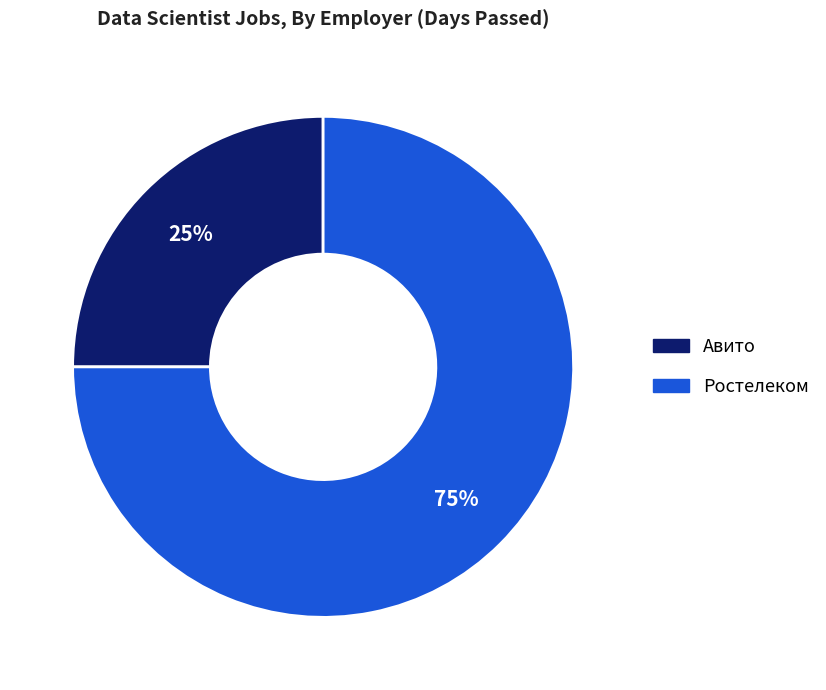

Which category has the biggest portion of the pie?

Ростелеком